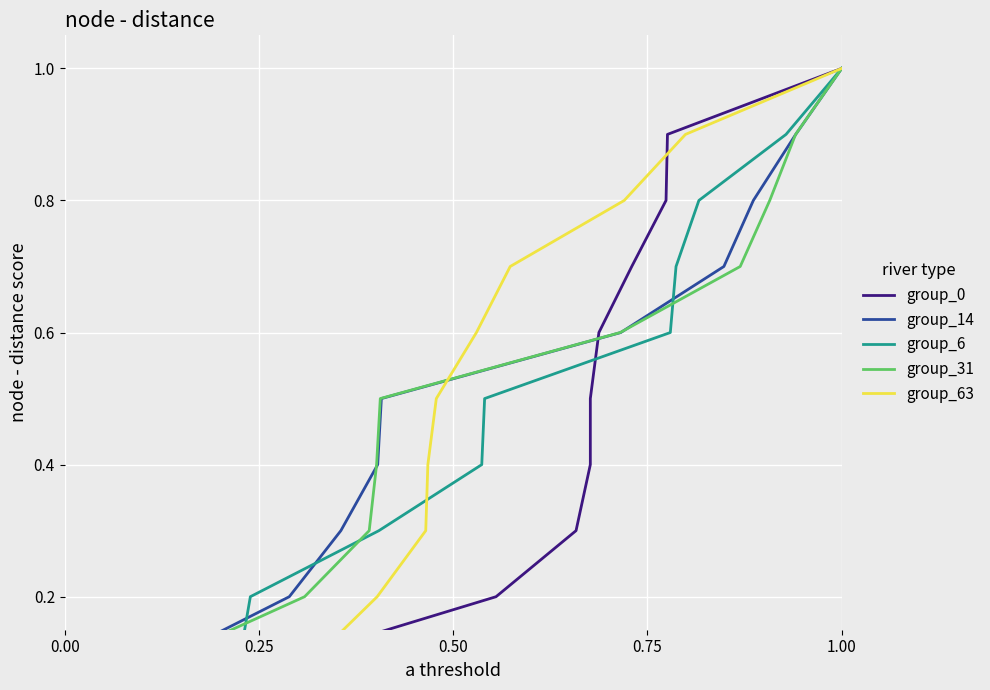

What is the minimum value for group_63?

0.1